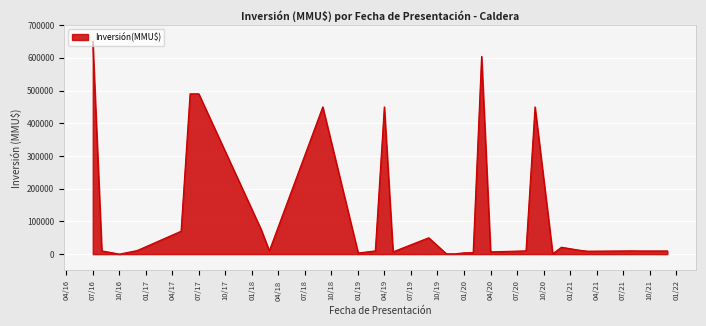

What is the maximum value shown in the chart?

650000